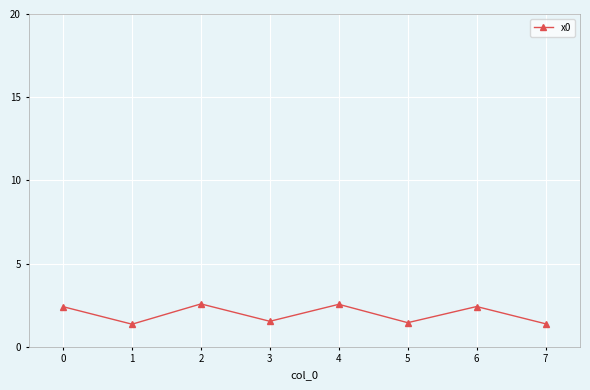

Reading right to left, what are all the values shown in this chart?

7=1.4	6=2.4	5=1.4	4=2.6	3=1.5	2=2.6	1=1.4	0=2.4